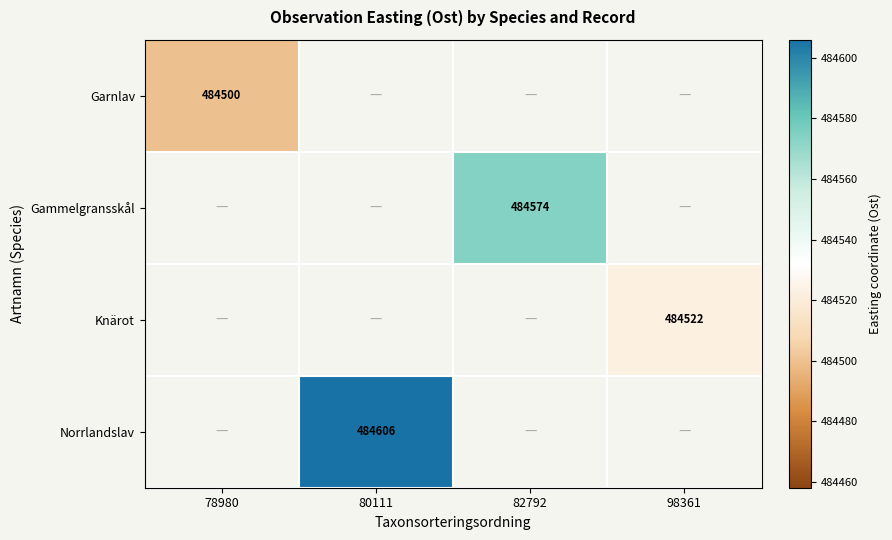

Which label corresponds to the smallest value in the chart?

78980